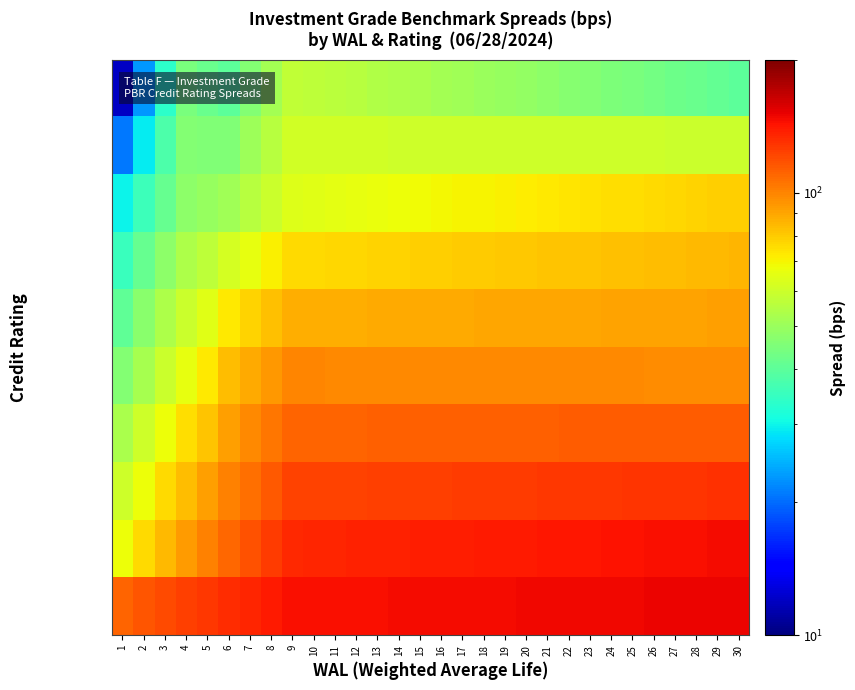

Between 23 and 6, which is larger?

23